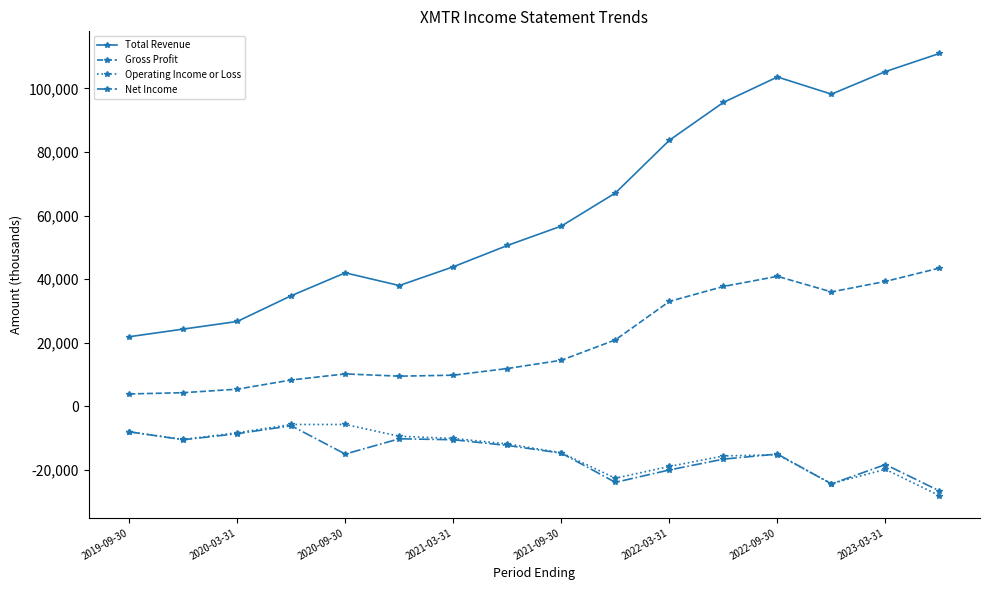

In Gross Profit, how many points are higher than both neighbors (excluding endpoints)?

2